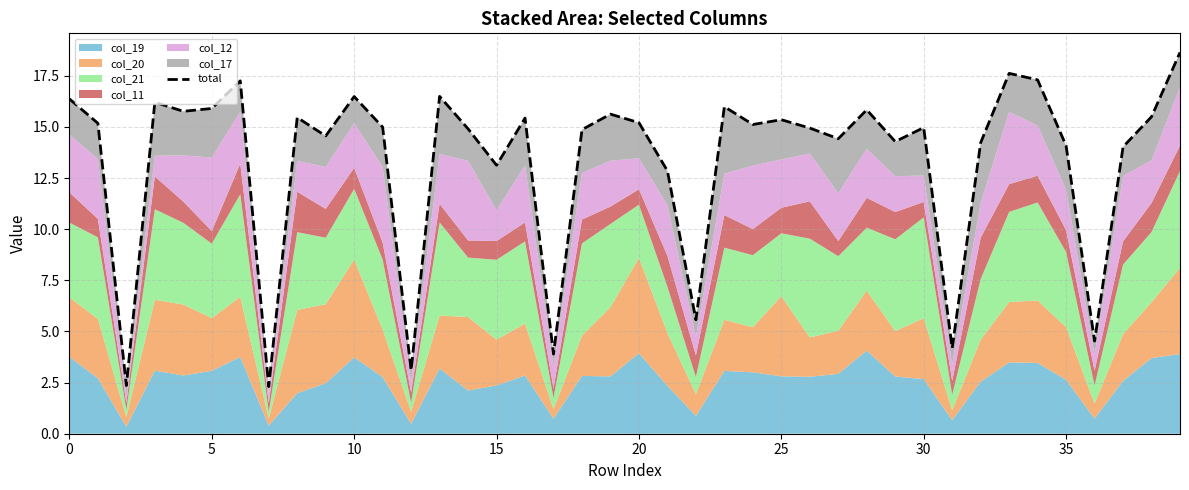

What is the average value?

13.4